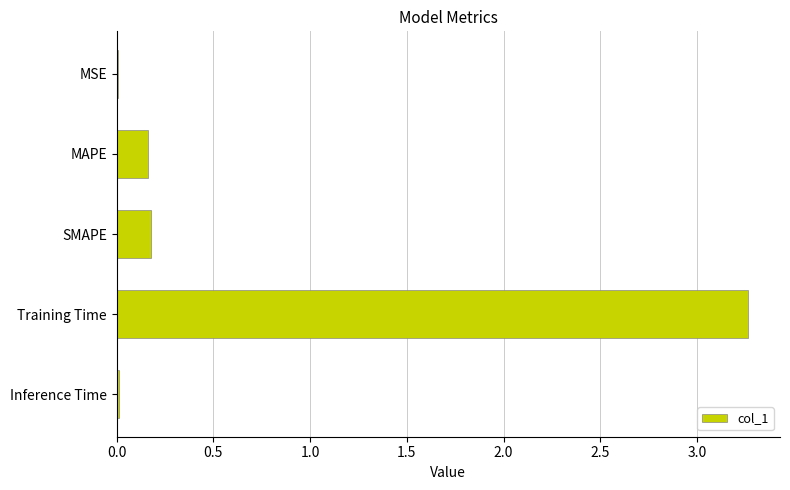

What is the sum of all values?

3.6